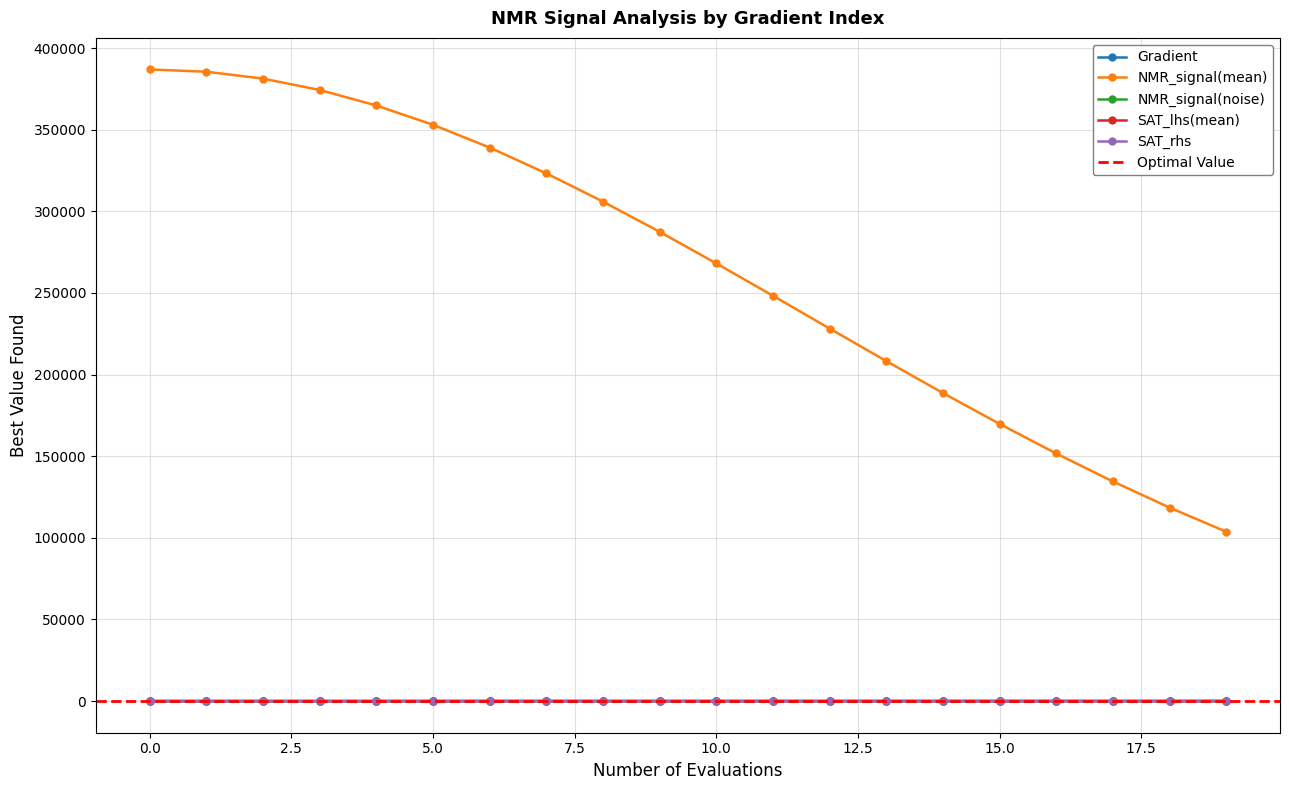

What is the total value across all series at 11?

248331.3